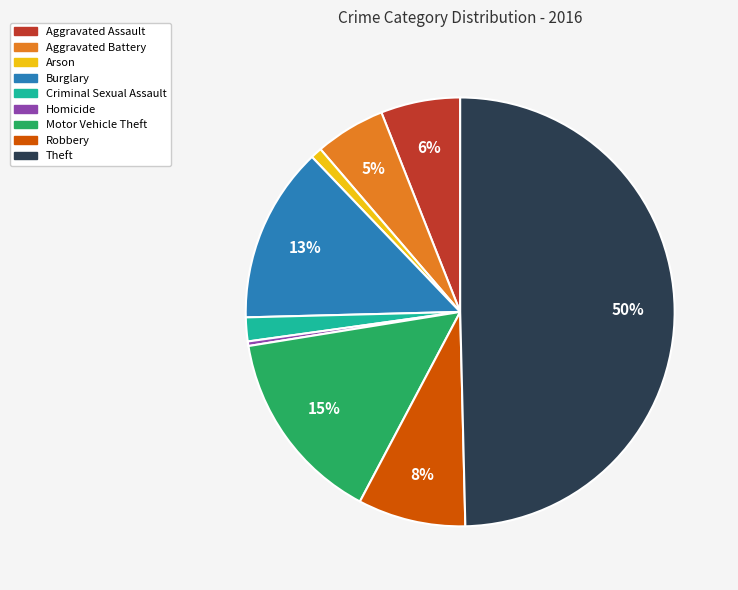

To the nearest percent, what portion does Aggravated Battery represent?

5%